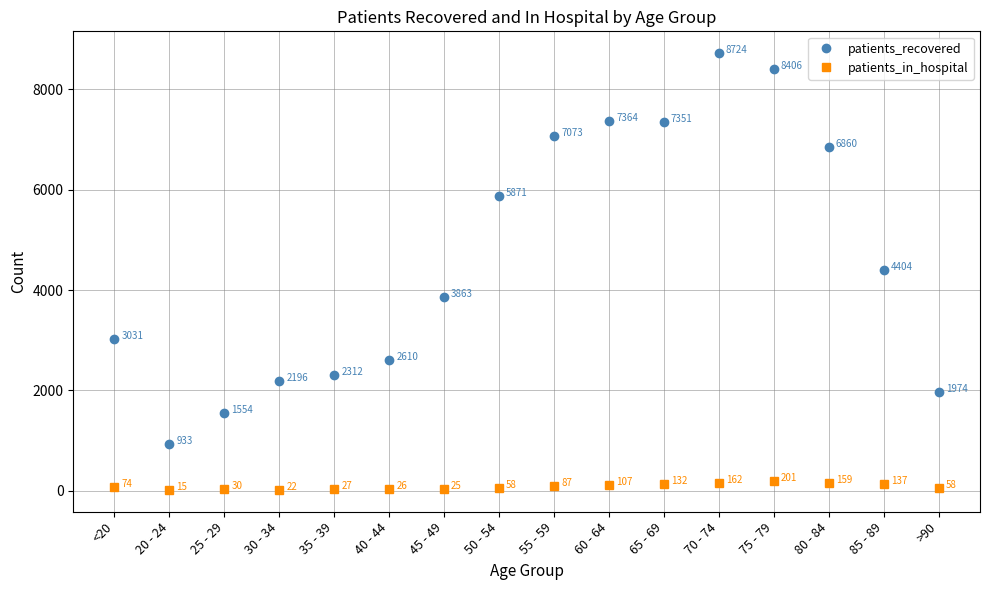

Which category has the lowest value in the patients_recovered series?

20 - 24